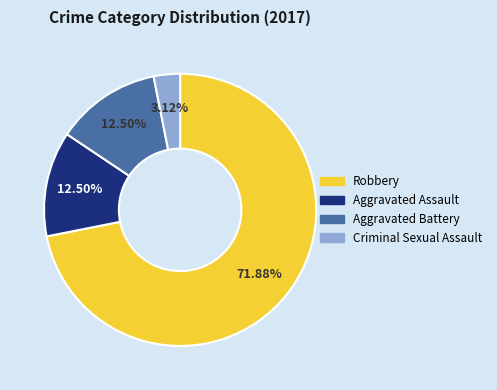

Which slice represents more than half of the pie?

Robbery